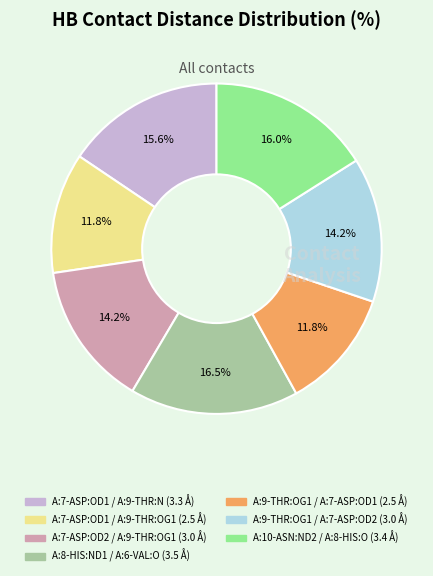

Approximately how many times larger is the value at A:8-HIS:ND1 / A:6-VAL:O compared to A:10-ASN:ND2 / A:8-HIS:O?

1.0